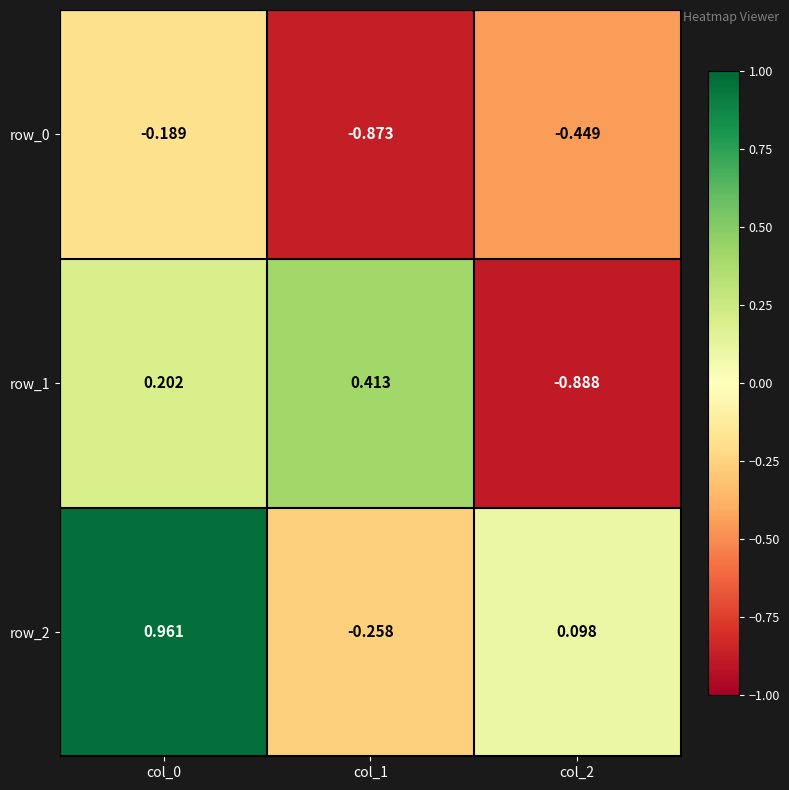

True or false: row_0 has a value of -0.5 at col_1.

False